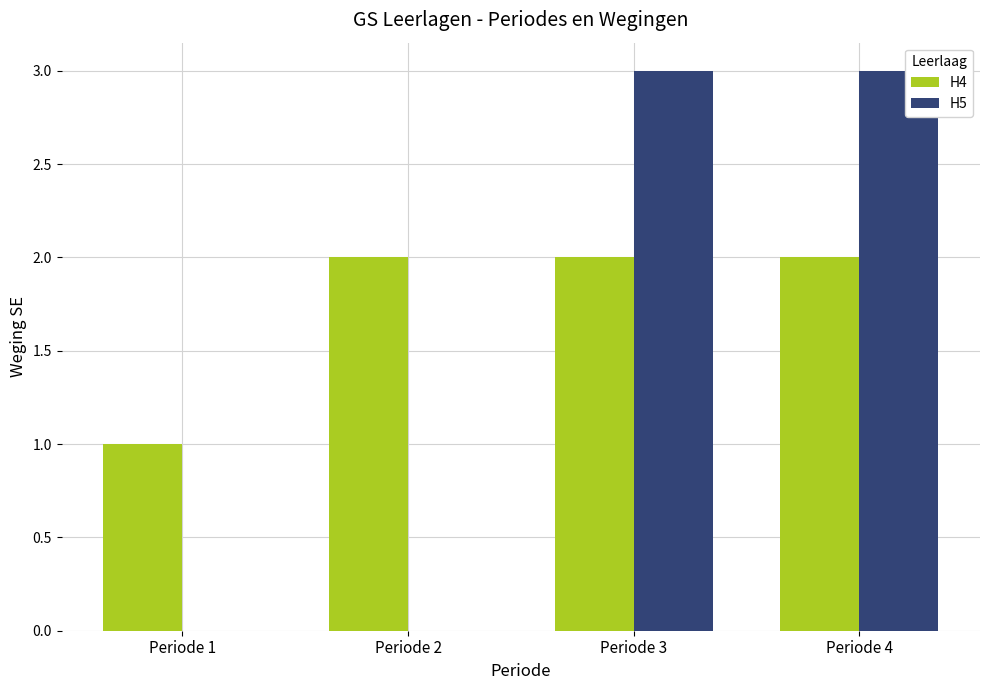

Reading right to left, extract all data points from this chart.

H4: 2	2	2	1
H5: 3	3	0	0